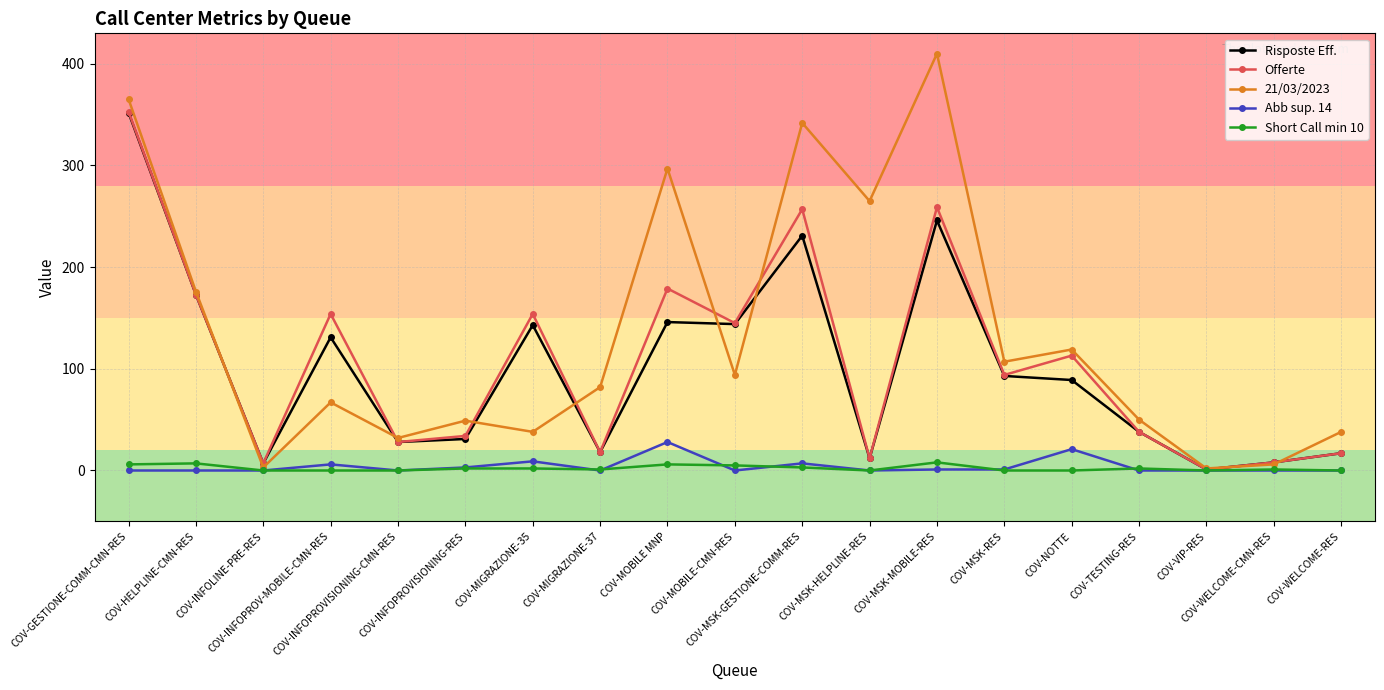

Does the chart have visible grid lines?

Yes